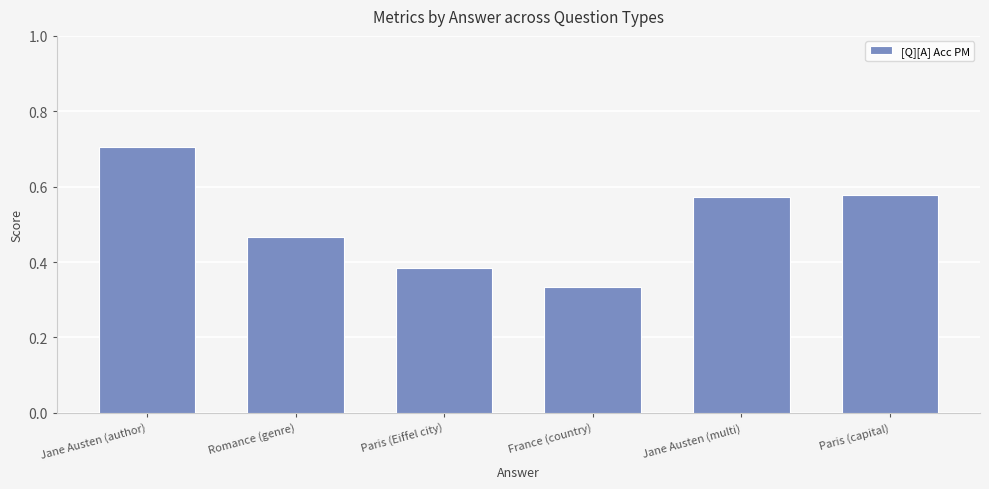

What is the label of the 4th bar from the right?

Paris (Eiffel city)